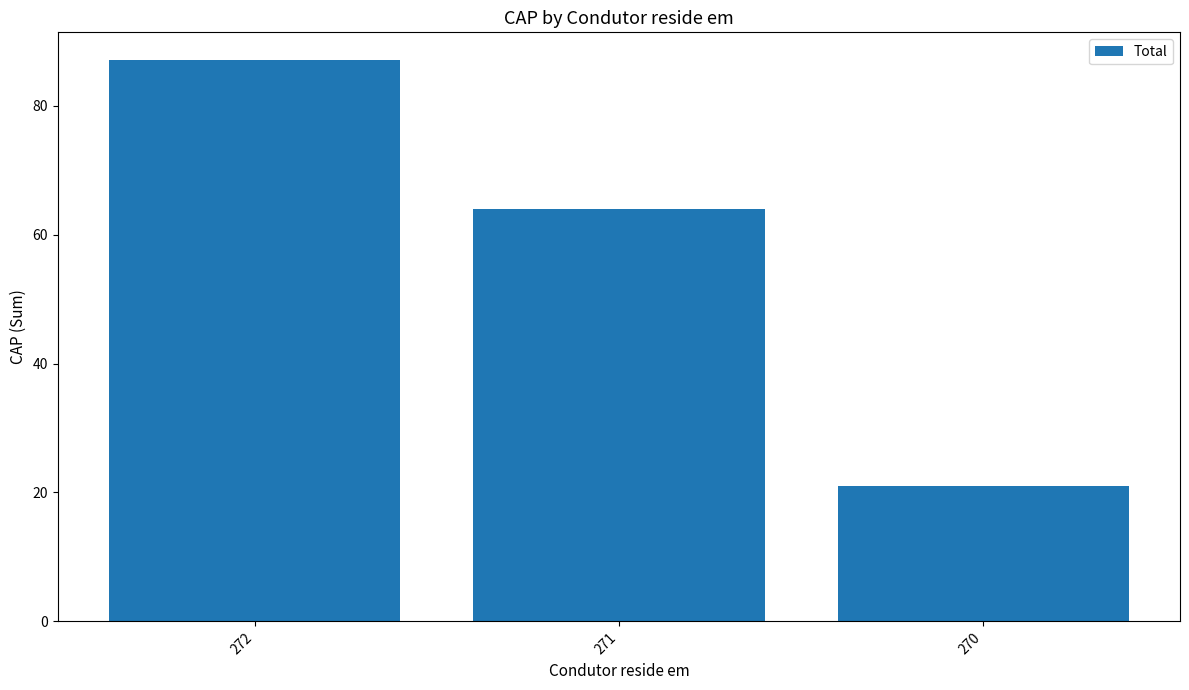

What is the value of the 1st bar from the left?

87